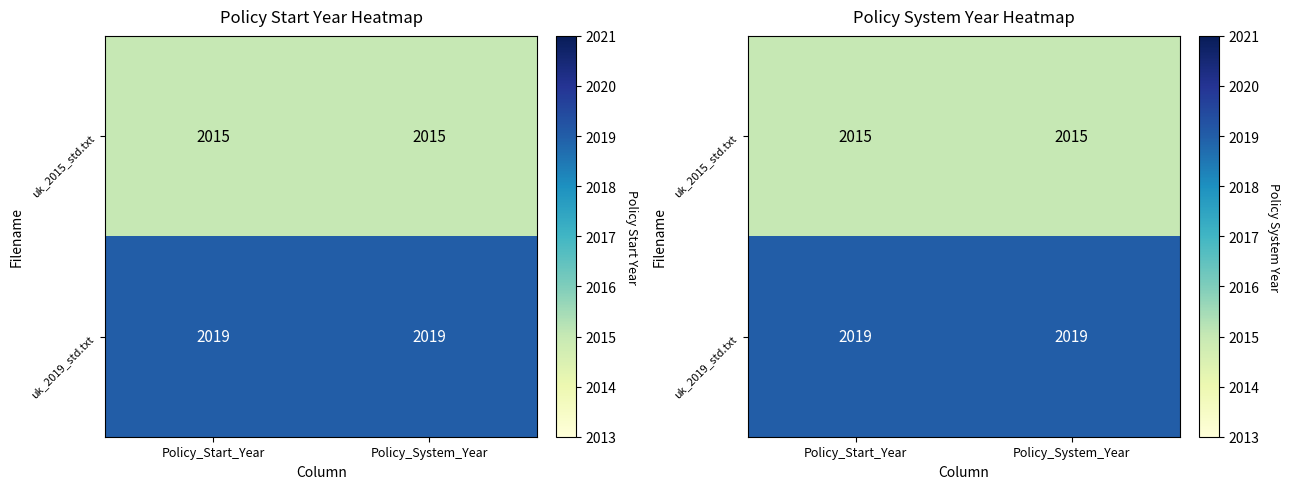

Rank the series by their maximum value, from highest to lowest.

uk_2019_std.txt, uk_2015_std.txt